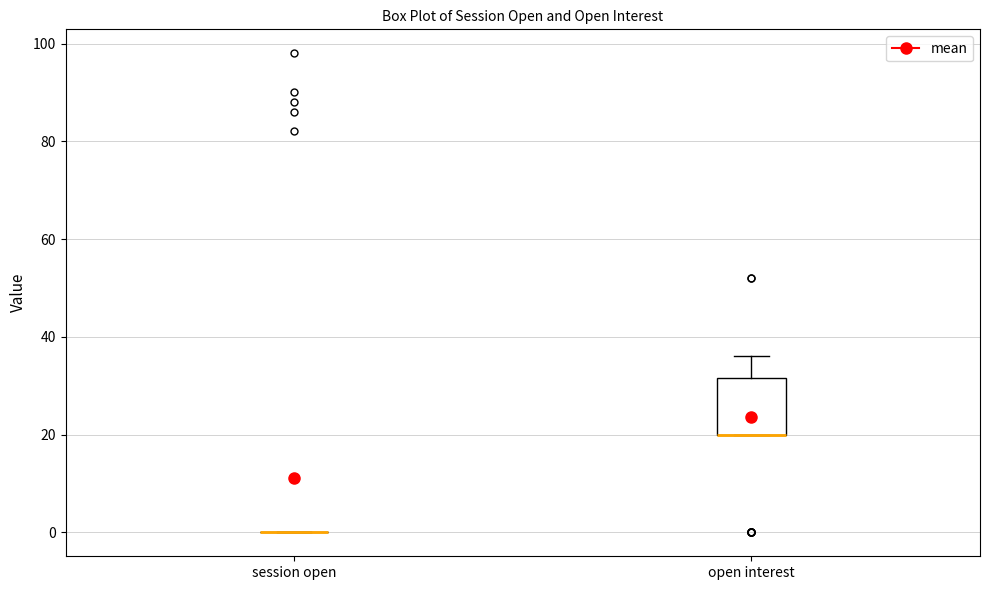

Reading left to right, read every box against the y-axis: the position of its median line, the range the box covers, and the ends of its whiskers. The values are not printed on the chart, so give them approximately, as read against the axis.

session open: box collapsed to a line at 0, whiskers 0 to 0
open interest: median 20 (drawn on the box's lower edge), box 20 to 32, whiskers 20 to 36